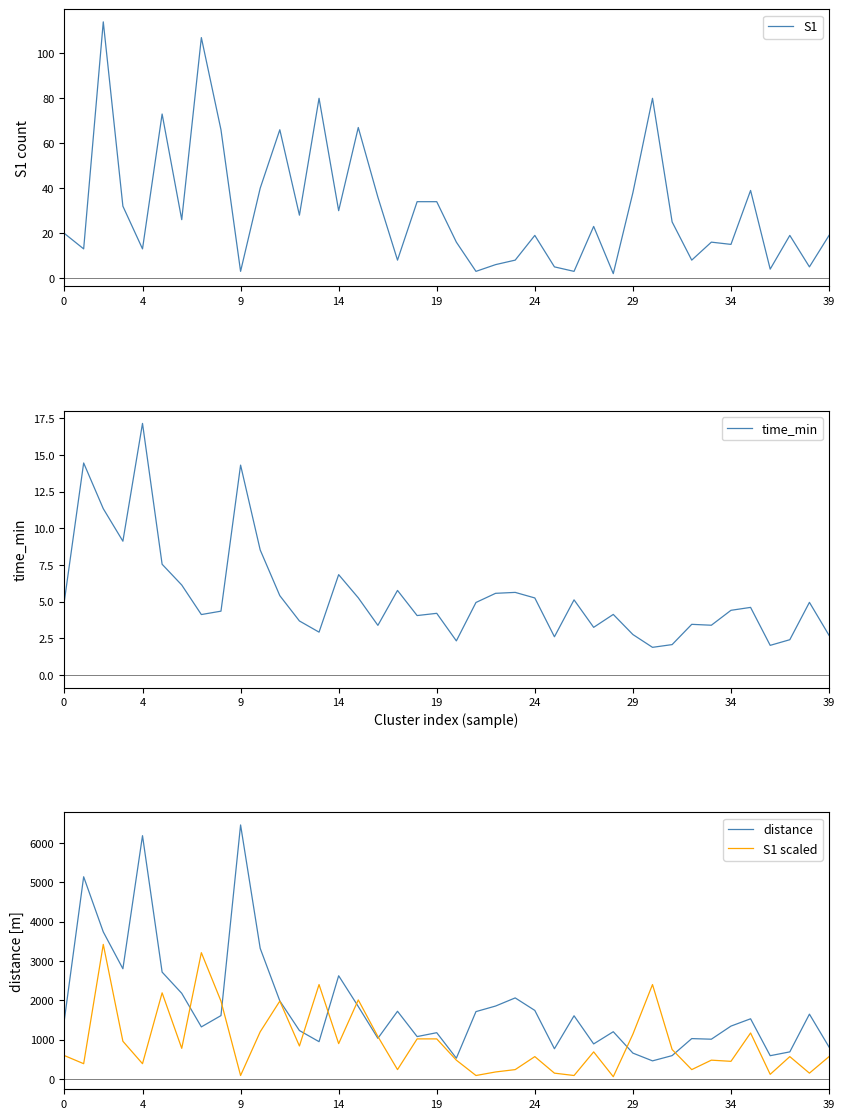

Reading left to right, list all the values displayed in this chart.

S1: 20.0	13.0	114.0	32.0	13.0	73.0	26.0	107.0	66.0	3.0	40.0	66.0	28.0	80.0	30.0	67.0	36.0	8.0	34.0	34.0	16.0	3.0	6.0	8.0	19.0	5.0	3.0	23.0	2.0	38.0	80.0	25.0	8.0	16.0	15.0	39.0	4.0	19.0	5.0	19.0
time_min: 4.9	14.5	11.3	9.1	17.1	7.6	6.1	4.1	4.4	14.3	8.5	5.4	3.7	2.9	6.8	5.3	3.4	5.8	4.1	4.2	2.3	5.0	5.6	5.6	5.3	2.6	5.1	3.3	4.1	2.8	1.9	2.1	3.5	3.4	4.4	4.6	2.0	2.4	5.0	2.7
distance: 1444.4	5137.6	3737.5	2801.3	6181.5	2716.2	2177.6	1324.8	1611.5	6453.9	3319.9	1984.8	1231.9	949.6	2623.5	1842.4	1034.5	1721.4	1078.8	1177.5	529.4	1713.0	1854.3	2060.9	1743.2	769.7	1607.1	892.3	1202.1	659.0	462.1	595.2	1027.7	1012.1	1345.0	1530.6	593.1	690.4	1648.3	813.2
S1 scaled: 600.0	390.0	3420.0	960.0	390.0	2190.0	780.0	3210.0	1980.0	90.0	1200.0	1980.0	840.0	2400.0	900.0	2010.0	1080.0	240.0	1020.0	1020.0	480.0	90.0	180.0	240.0	570.0	150.0	90.0	690.0	60.0	1140.0	2400.0	750.0	240.0	480.0	450.0	1170.0	120.0	570.0	150.0	570.0